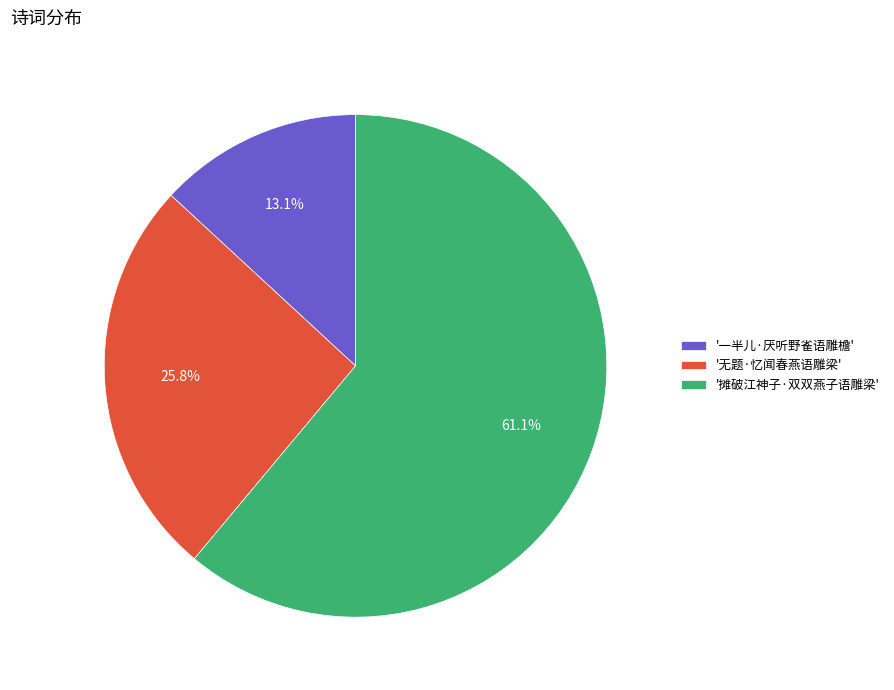

How many slices are in this pie chart?

3